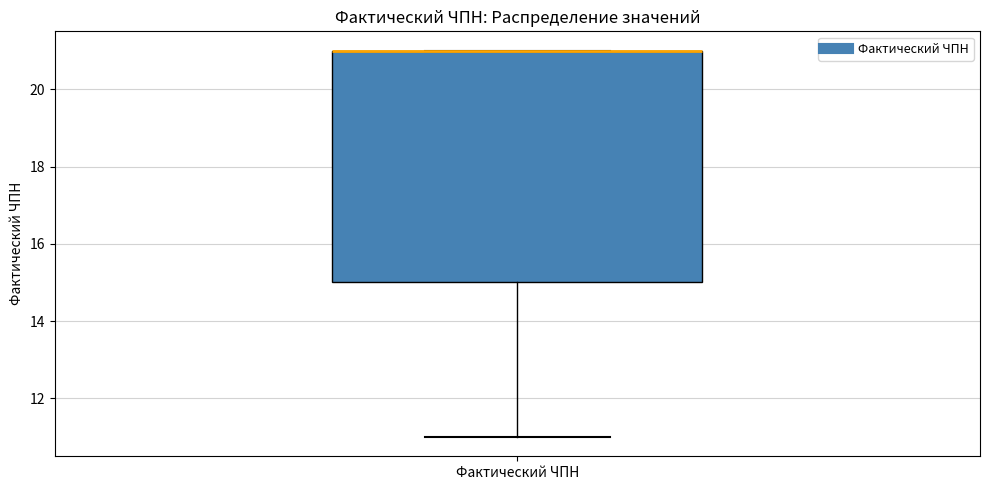

Read this box plot against the y-axis: the position of the median line, the range covered by the box, and the ends of both whiskers. The values are not printed on the chart, so give them approximately, as read against the axis.

median 21 (drawn on the box's upper edge), box 15 to 21, whiskers 11 to 21